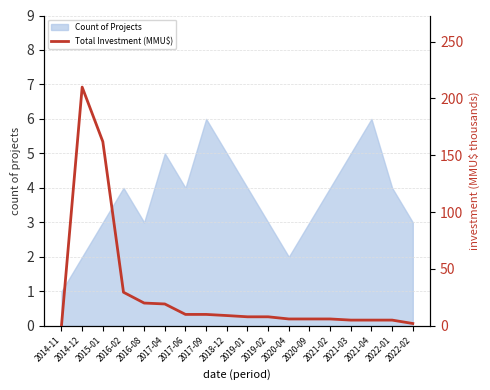

What is the highest value of the Count of Projects series?

6